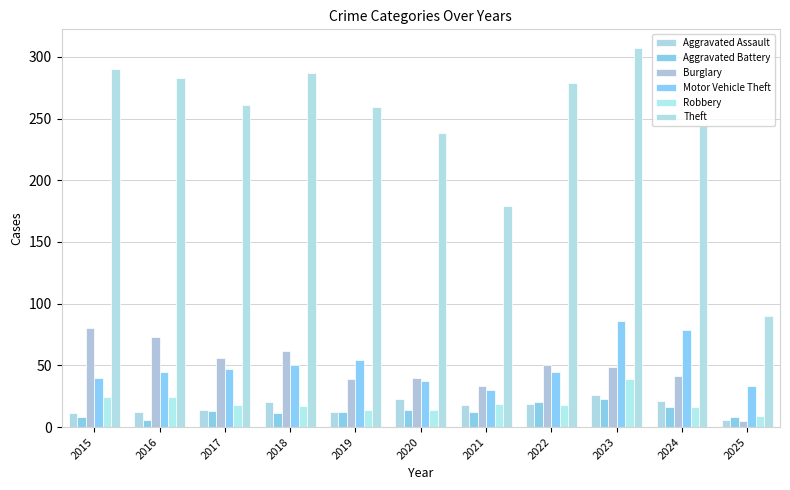

At how many categories does at least one series exceed 59?

11